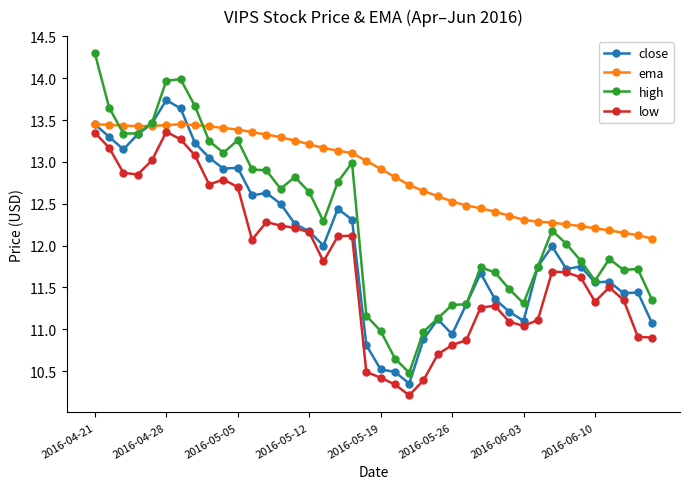

True or false: high has more than 1 points higher than both neighbors.

True